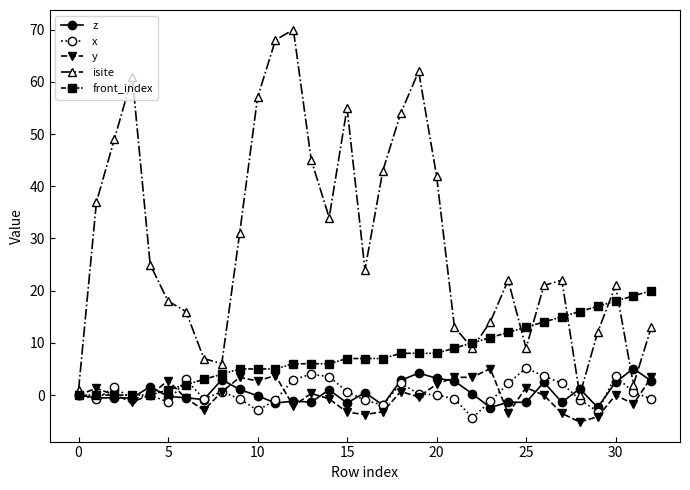

What is the value of the isite point at the 18th from the left?

43.0